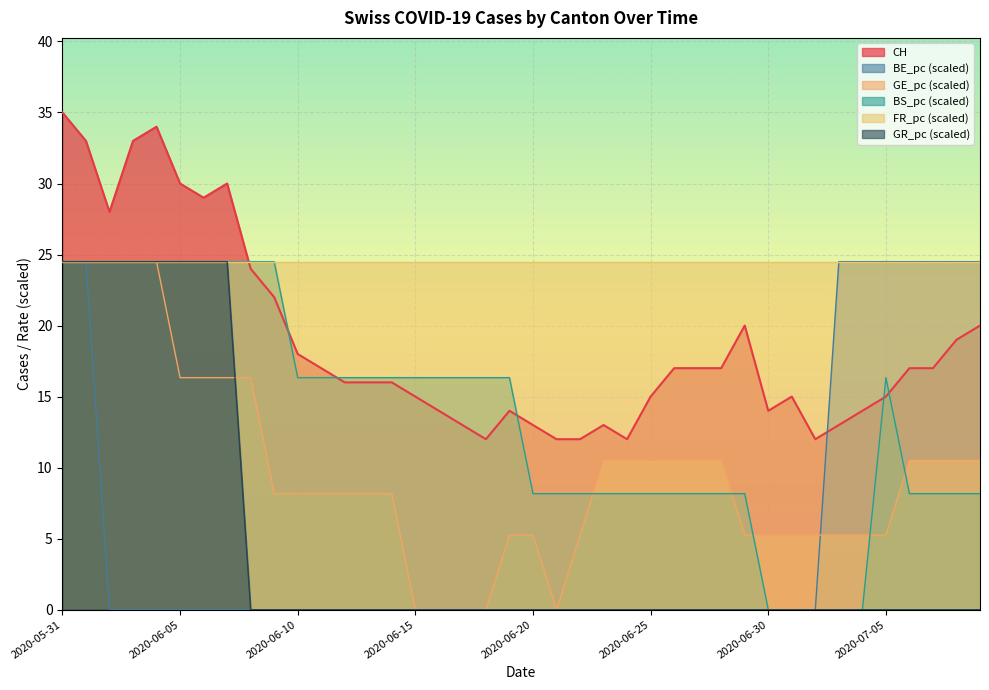

What is the greatest value displayed?

35.0